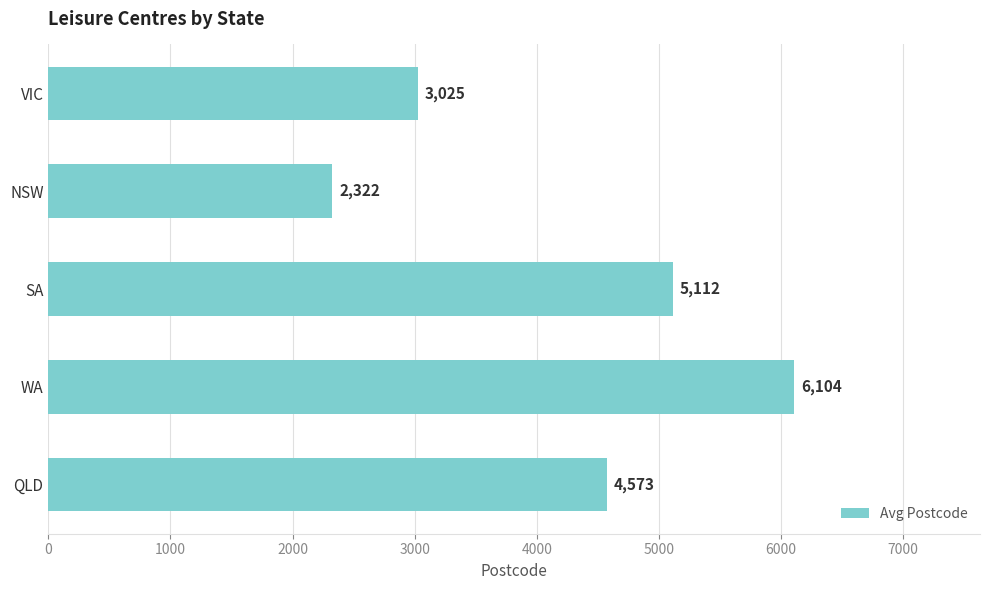

Rank the categories by value from lowest to highest.

NSW, VIC, QLD, SA, WA